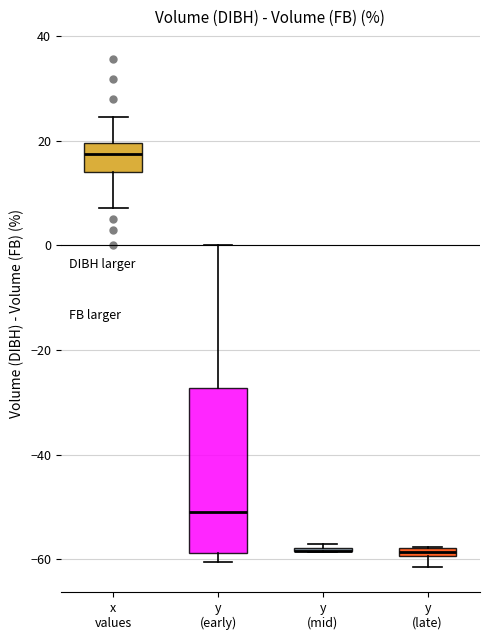

Which box is the tallest, from its lower edge to its upper edge?

y (early)